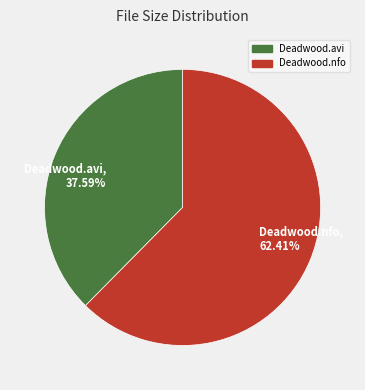

Is the sum of Deadwood.nfo, 62.41% and Deadwood.avi, 37.59% greater than half?

Yes